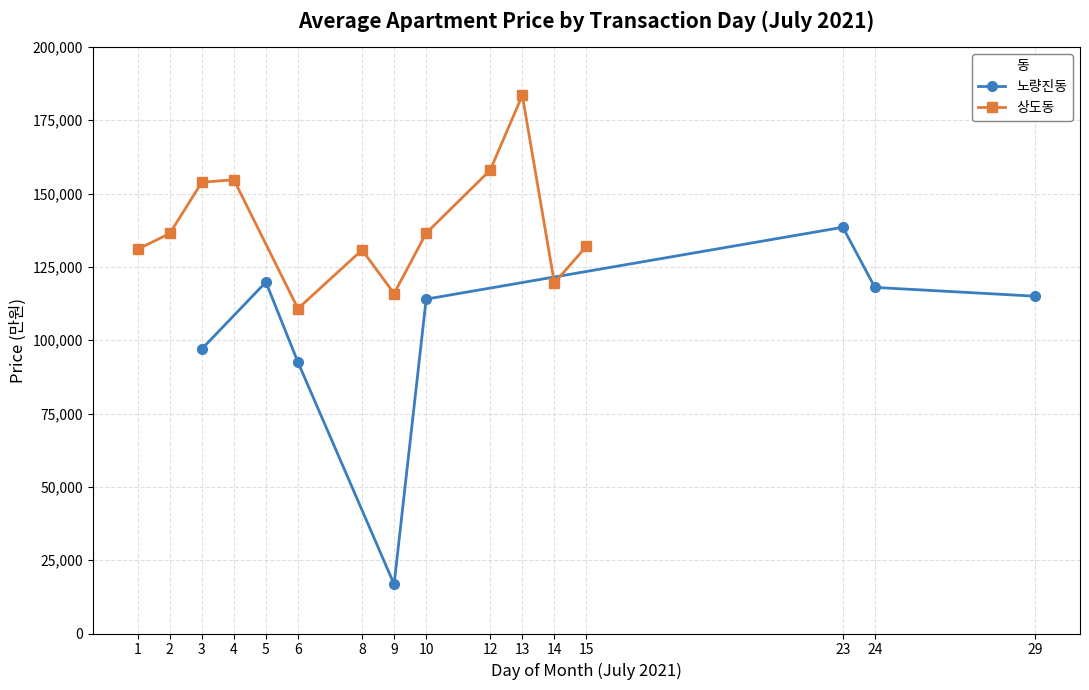

Where is the first local minimum for 노량진동?

9